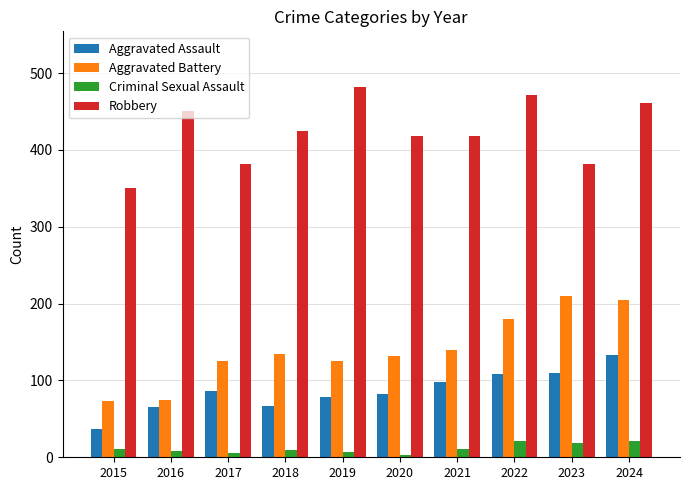

What is the maximum value shown in the chart?

482